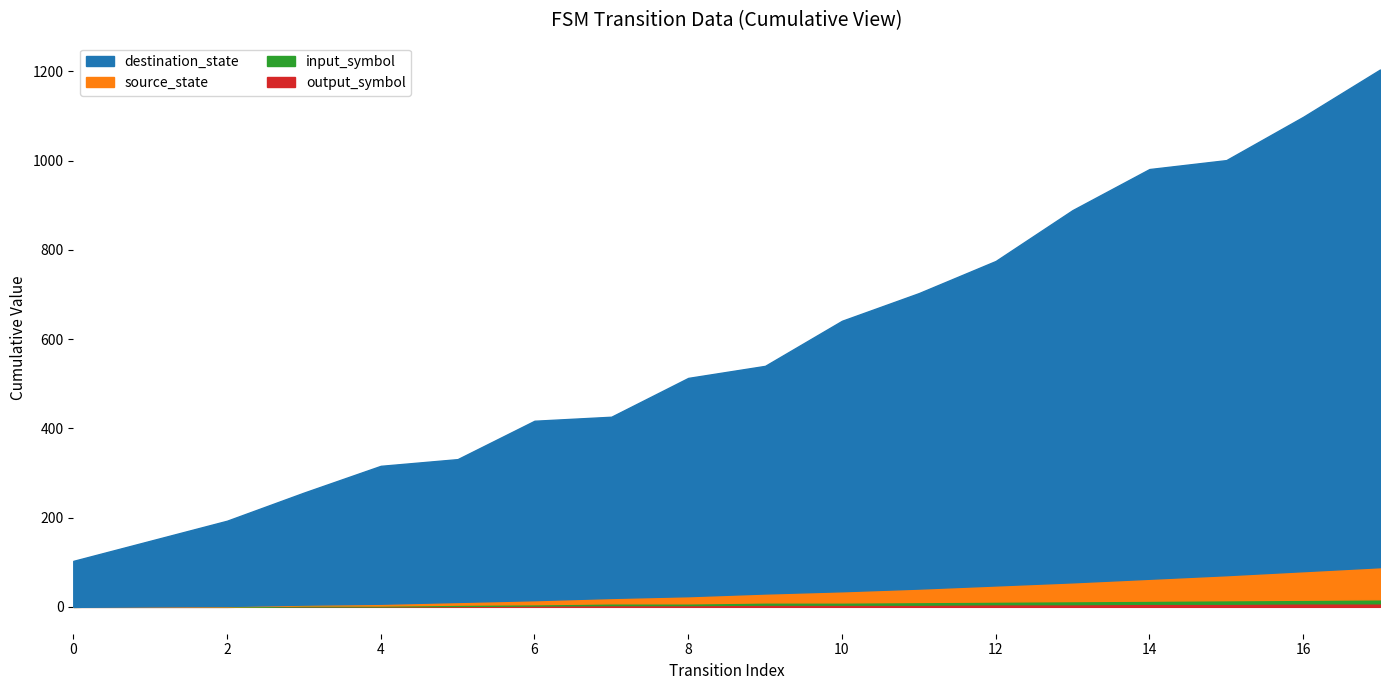

In input_symbol_num, how many points are lower than both neighbors (excluding endpoints)?

8